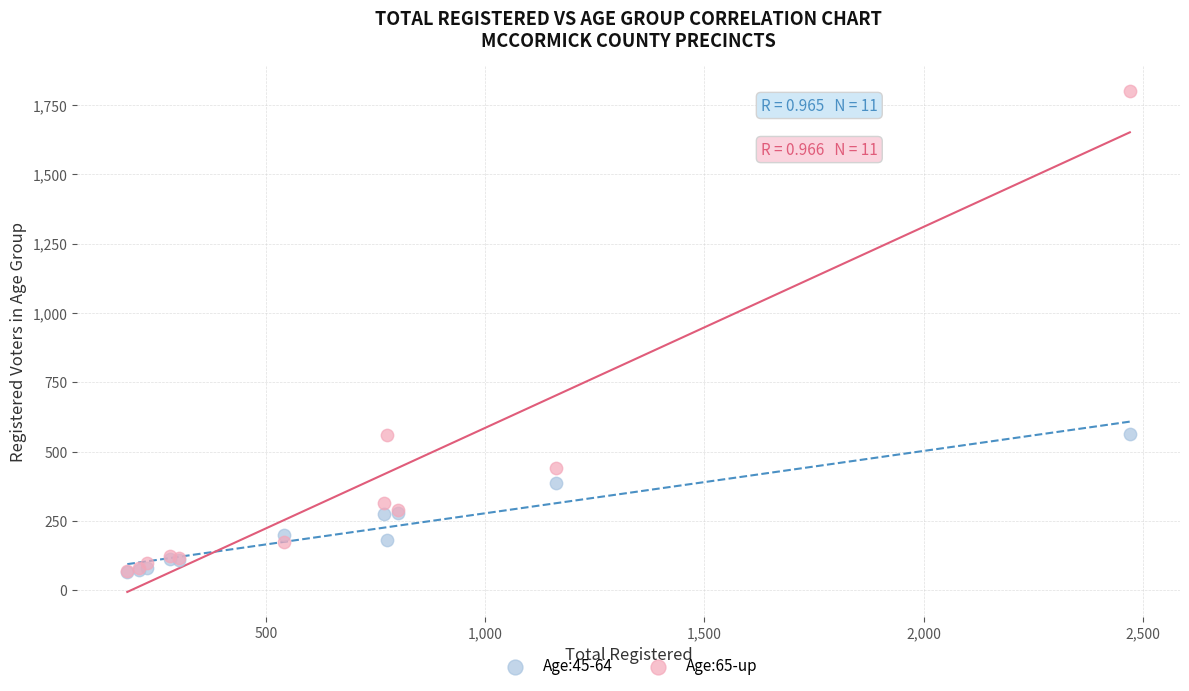

What are all the series names shown in the legend?

Age:45-64, Age:65-up